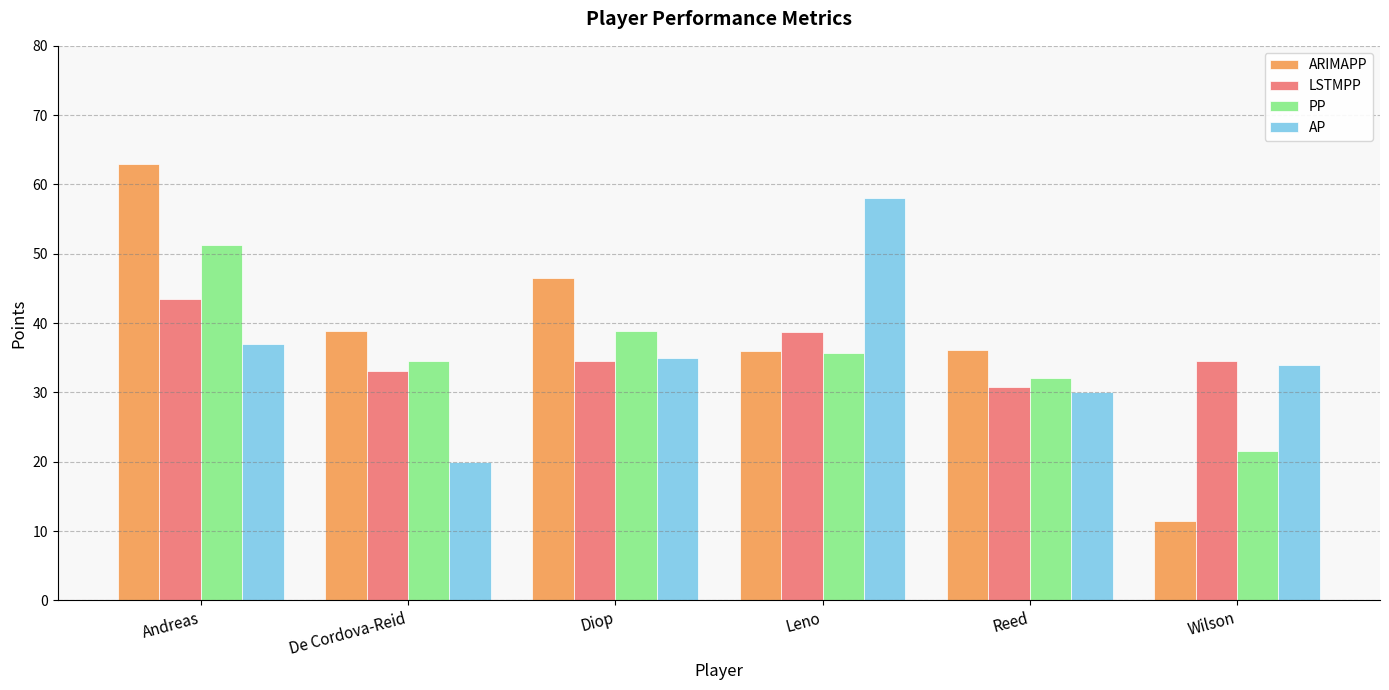

The value of AP at Andreas is 37.0. True or false?

True